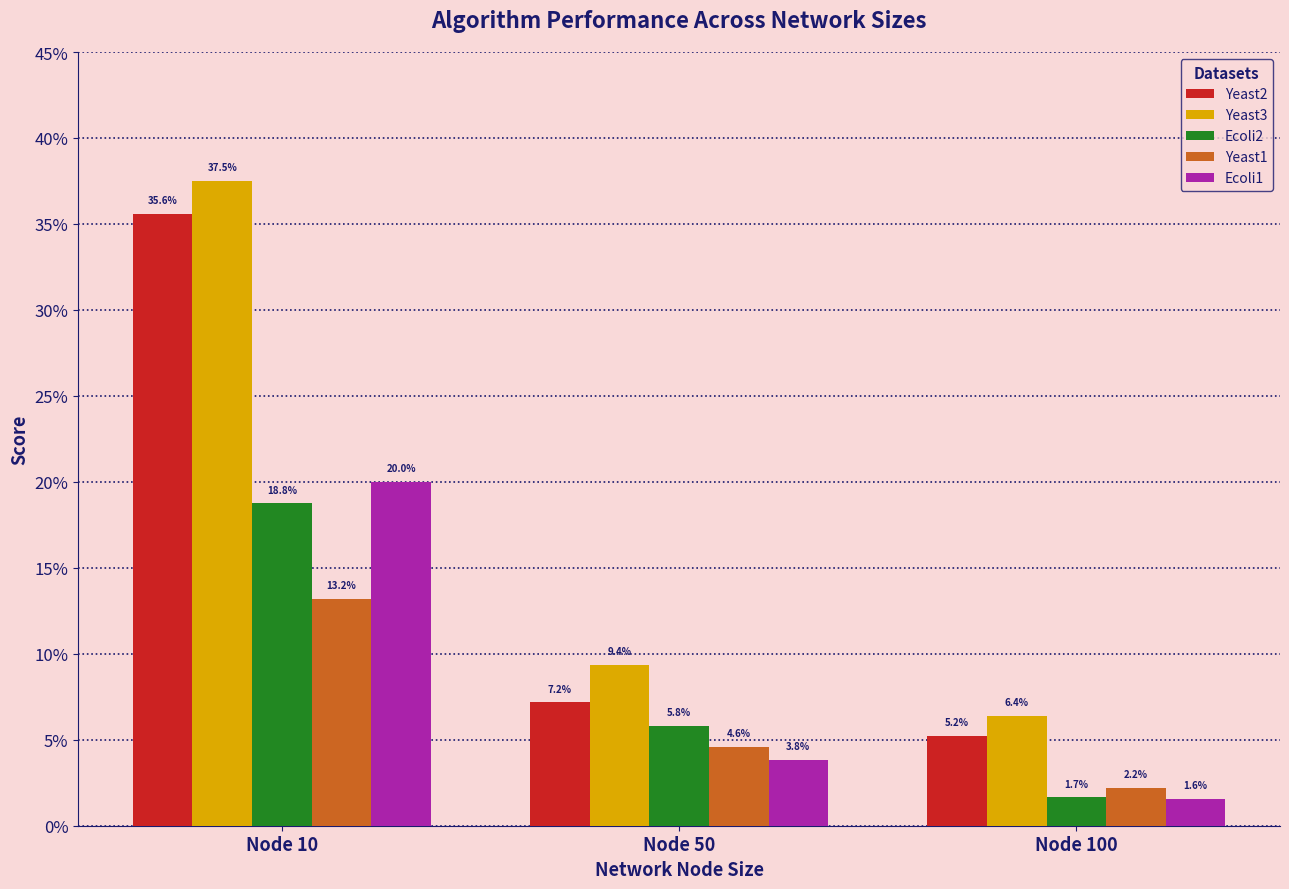

Which series has the largest total across all categories?

Yeast3